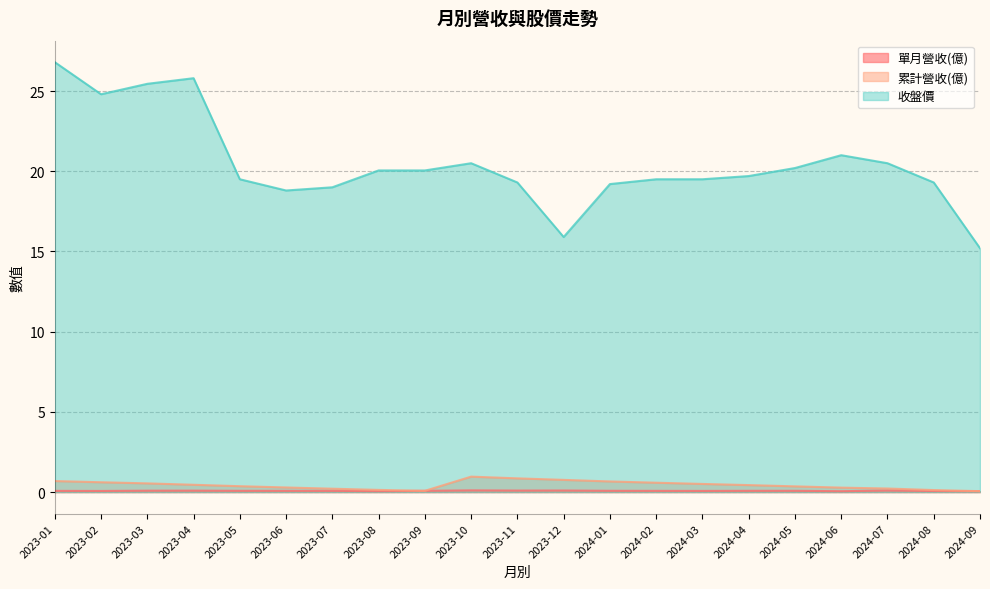

What is the difference between the highest and lowest values at 2024-01?

19.1